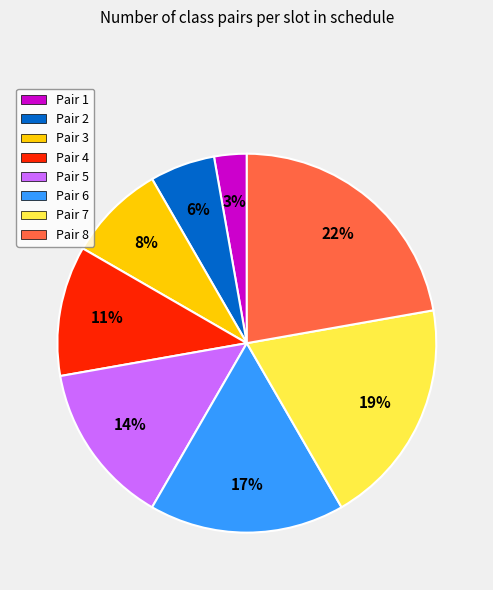

Is there any slice that represents more than half of the pie?

No